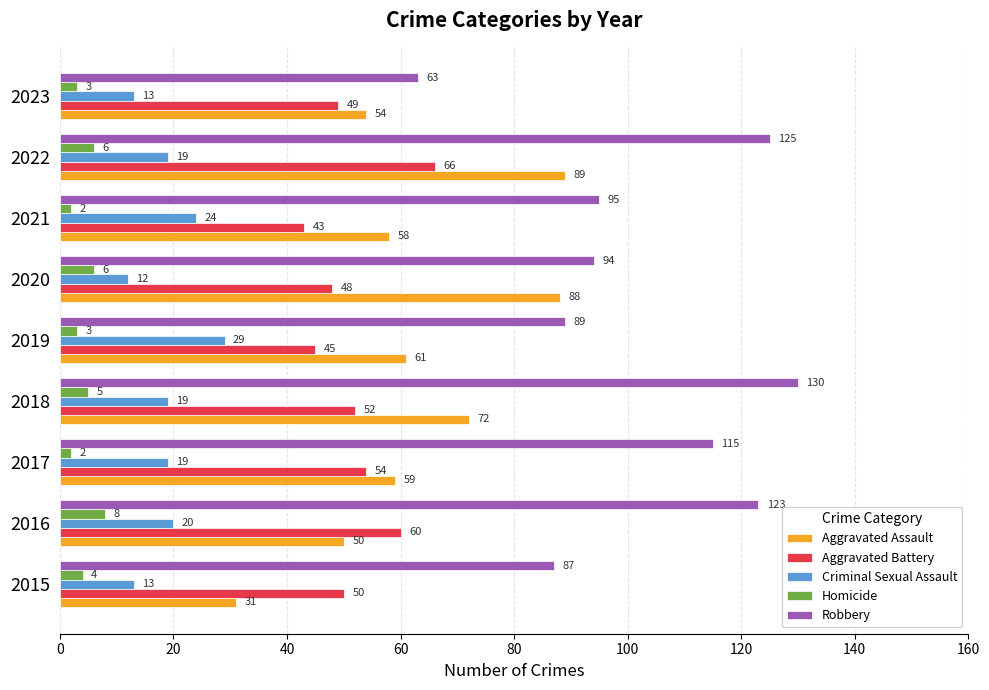

What is the difference between the highest and lowest values at 2017?

113